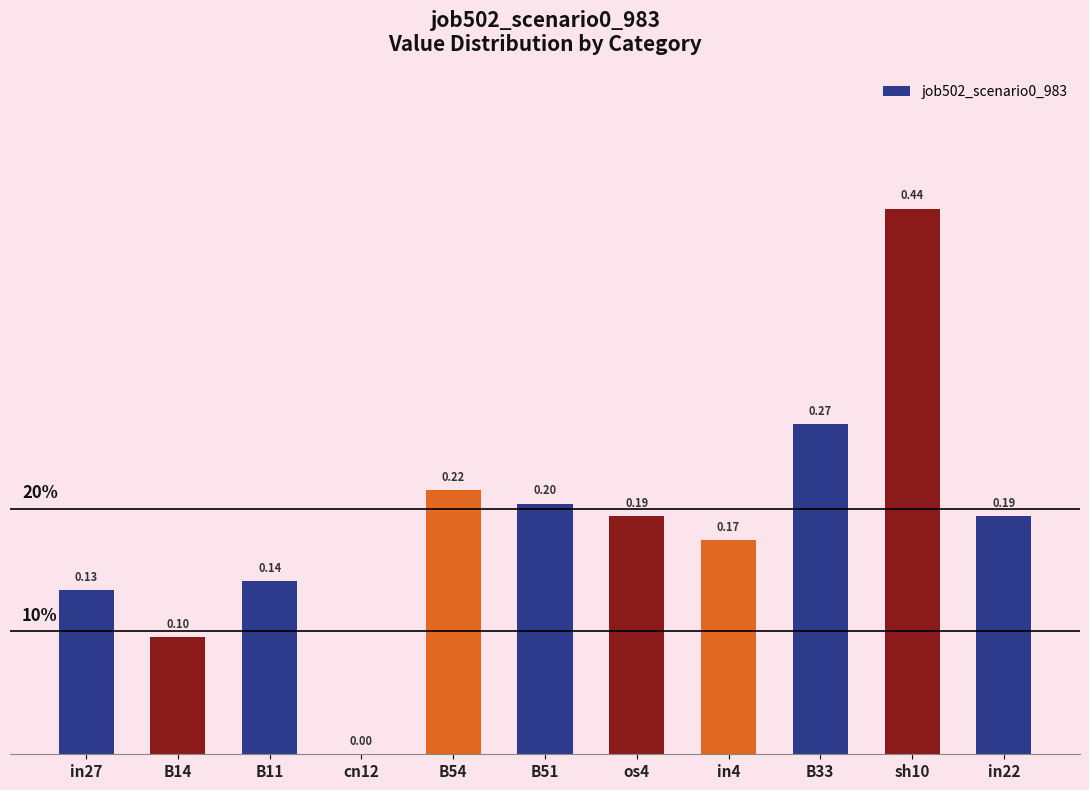

Between B51 and sh10, which is larger?

sh10